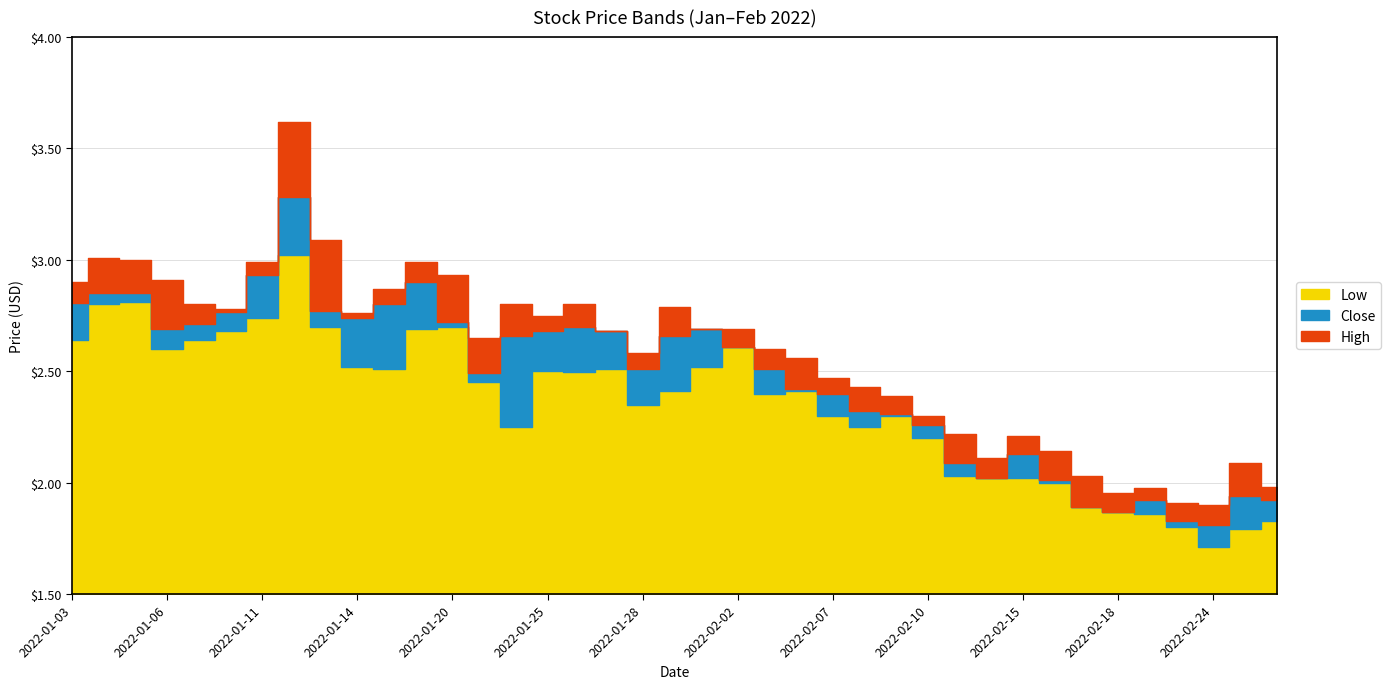

What are all the series names shown in the legend?

Close, High, Low